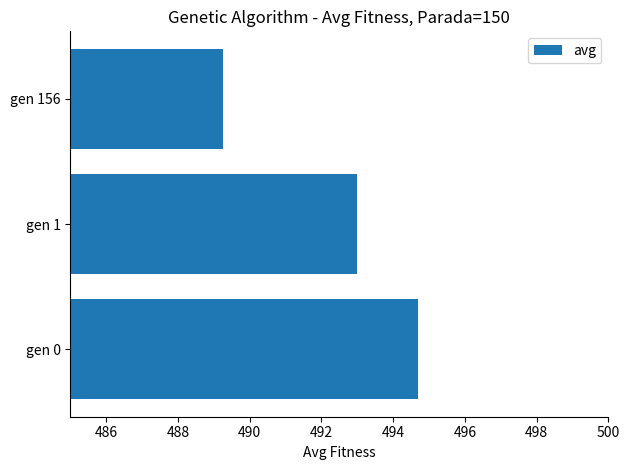

How many distinct data groups are displayed?

1